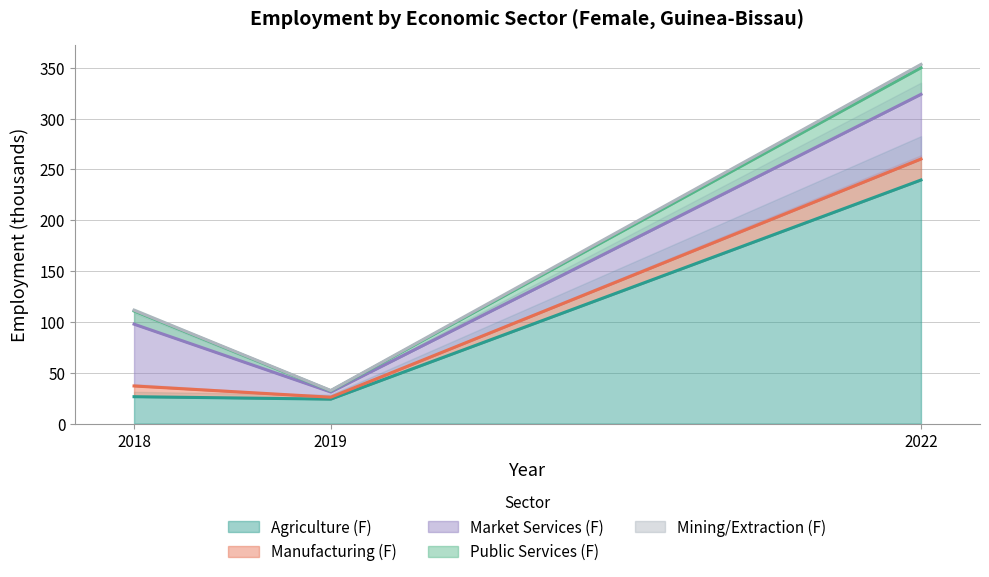

Which series has the largest total across all categories?

Agriculture (F)